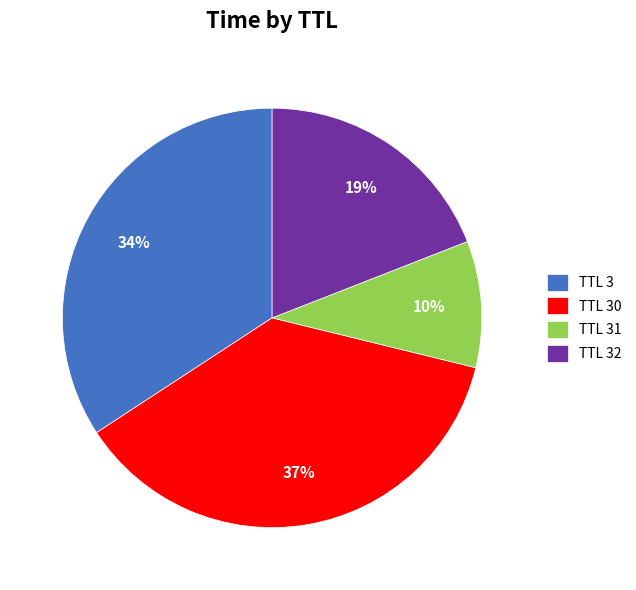

Is there any slice that represents more than half of the pie?

No